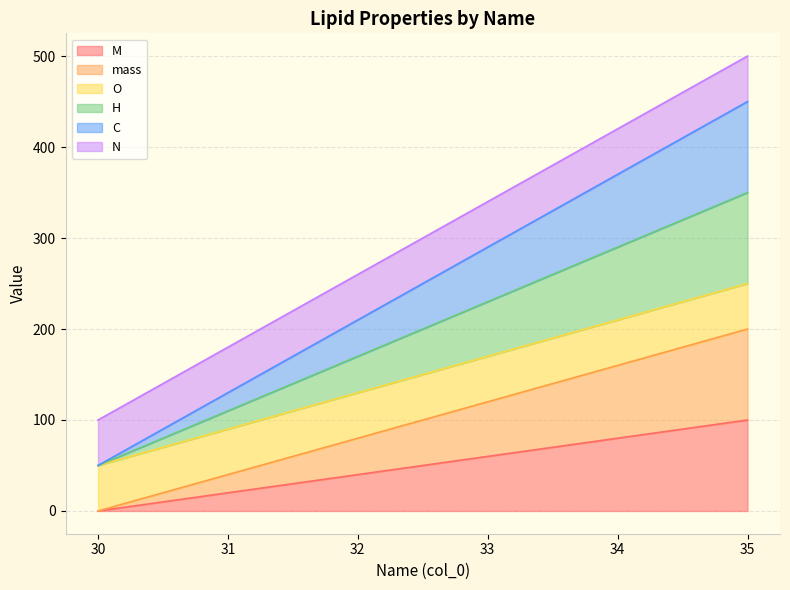

Which category has the lowest value in the C series?

30